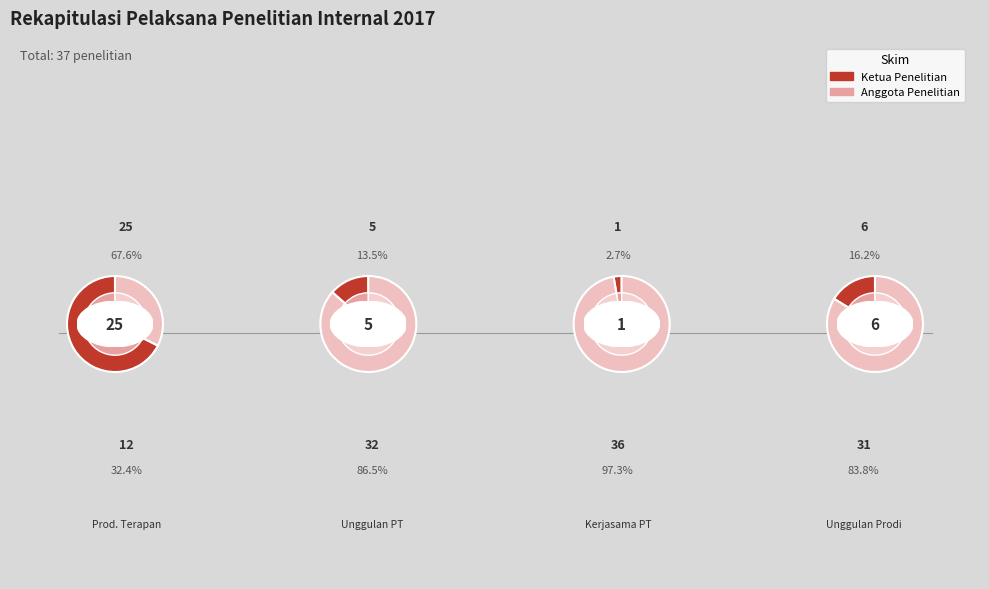

How many segments does this pie chart have?

4